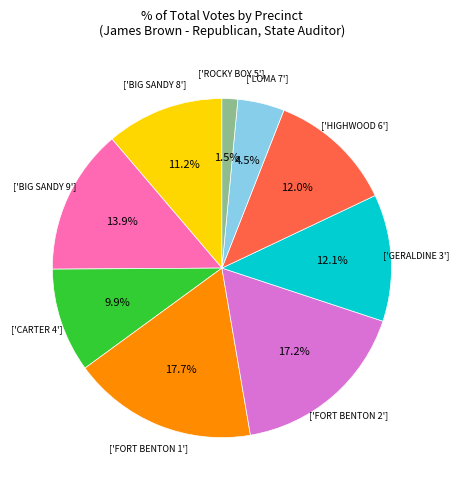

Does any single category account for the majority?

No